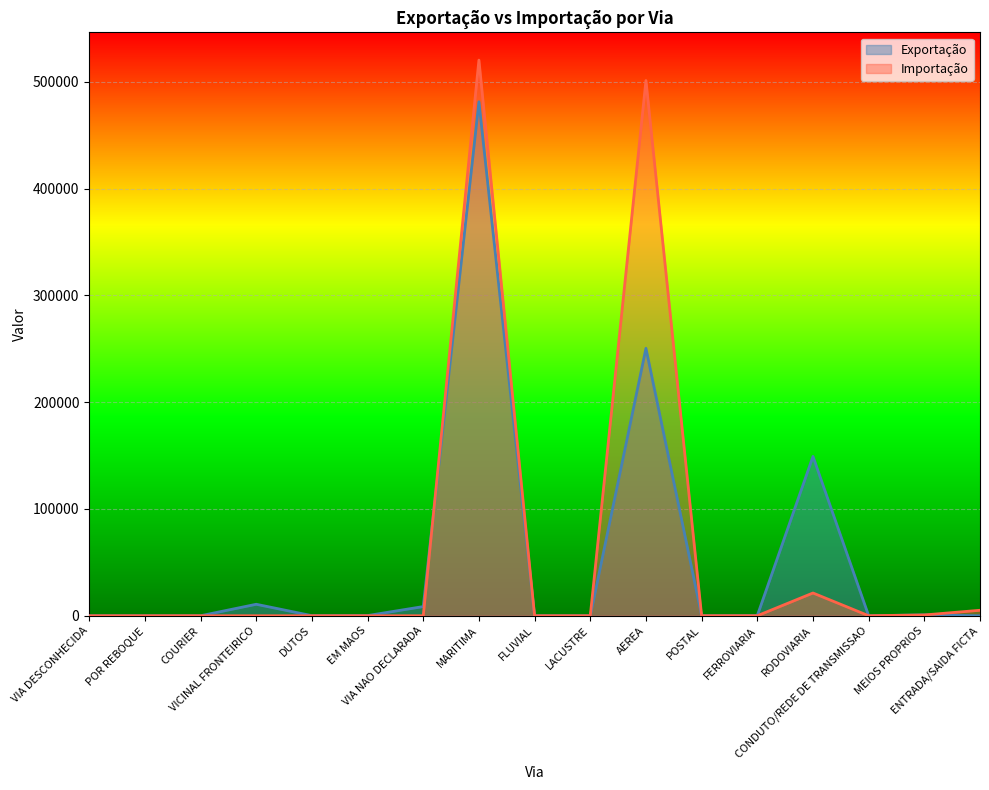

Reading left to right, extract all data points from this chart.

Exportação: 0	0	0	10754	94	177	8603	481202	38	0	250377	0	159	149159	10	839	0
Importação: 0	0	7	0	0	0	0	520218	0	0	501100	31	10	21312	19	741	5137